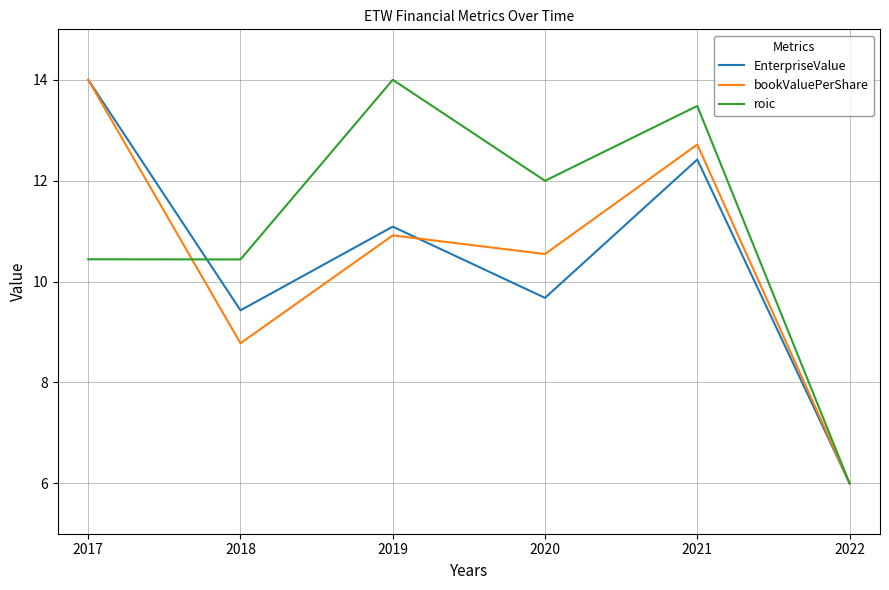

What is the difference between the maximum and minimum values in the roic series?

8.0